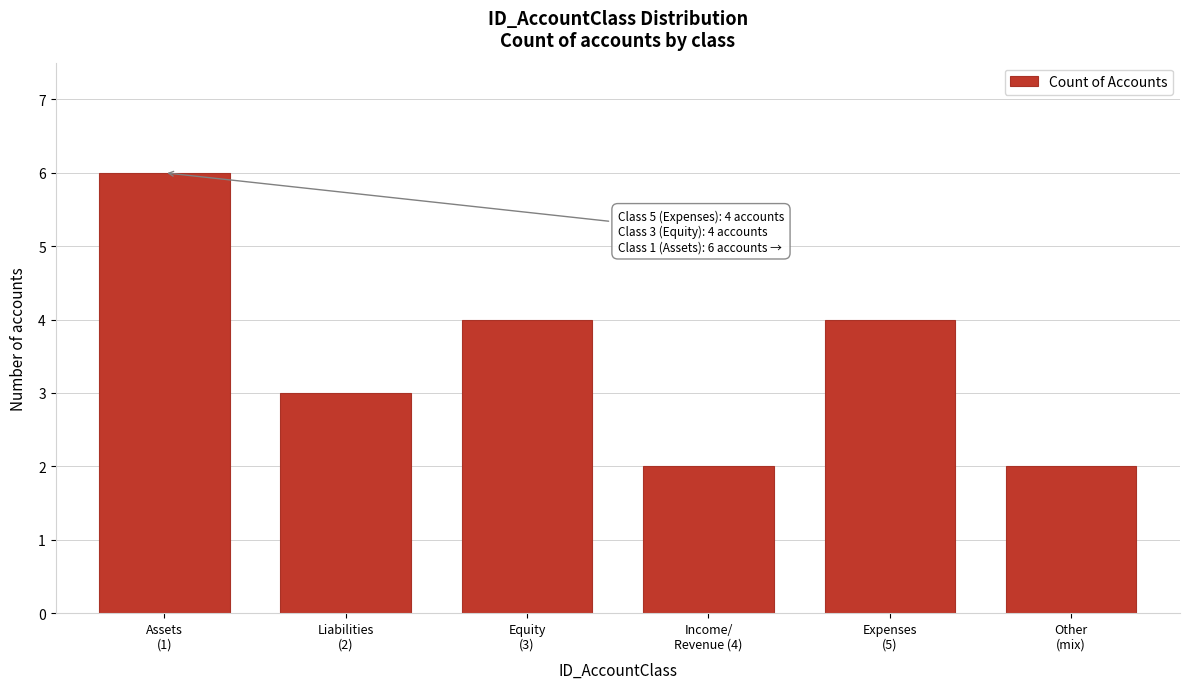

Reading left to right, extract all data points from this chart.

6	3	4	2	4	2